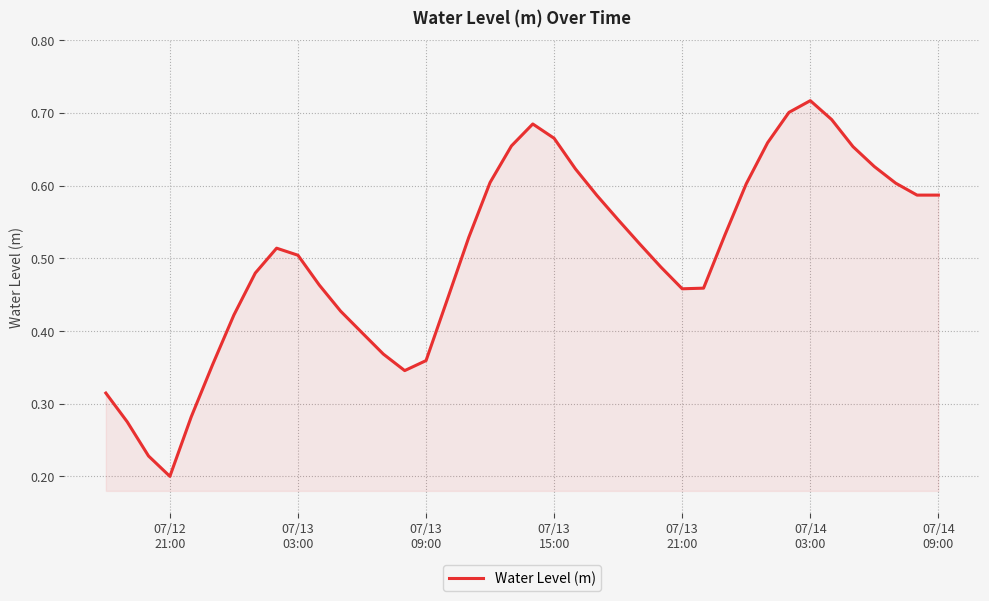

What is the value of the 1st point from the left?

0.3